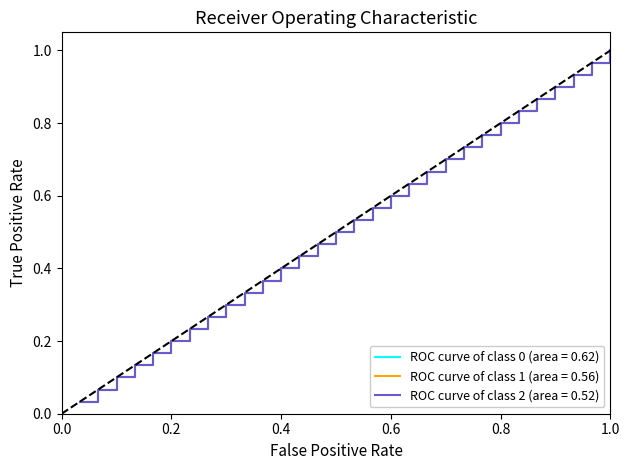

Does the chart have visible grid lines?

No